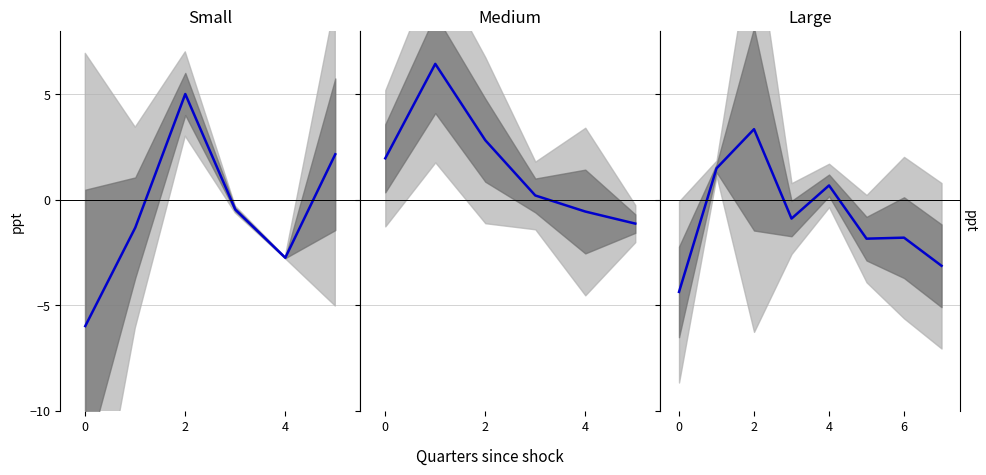

What is the label of the 7th point from the left?

6